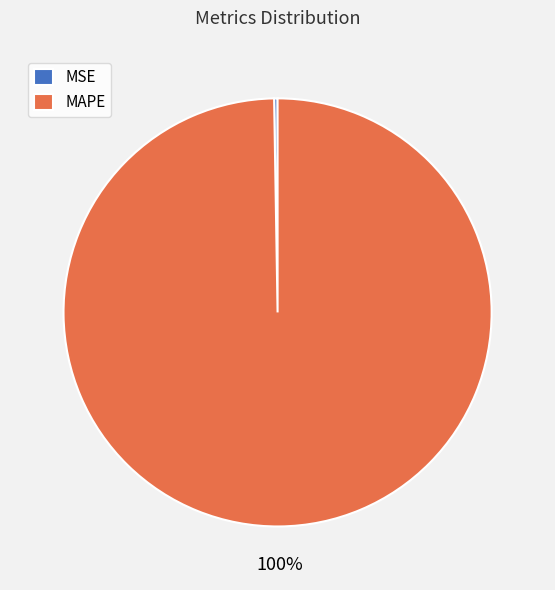

To the nearest percent, what is the average slice percentage?

50%